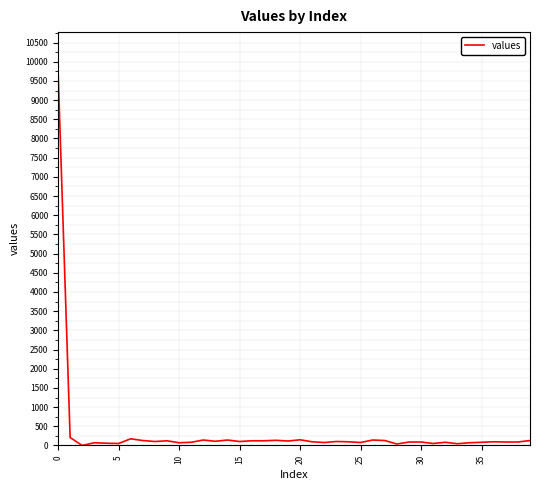

What is the greatest value displayed?

9793